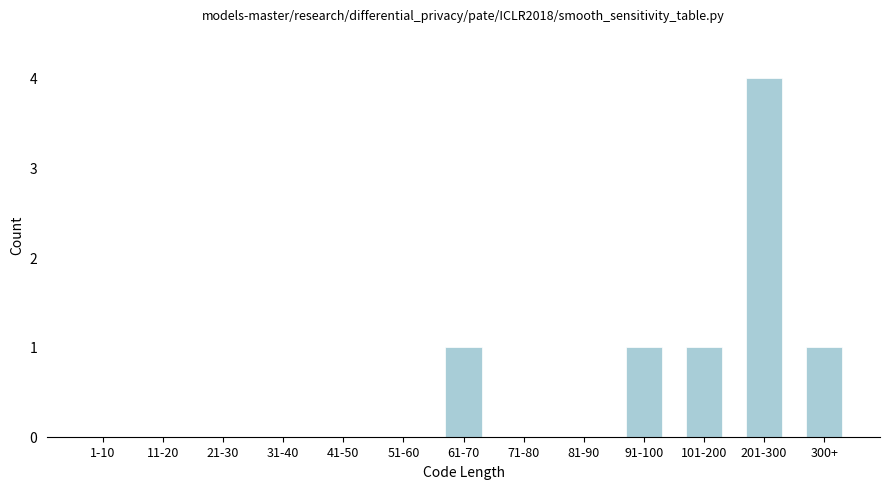

Reading left to right, transcribe all the data shown in this chart.

1-10=0	11-20=0	21-30=0	31-40=0	41-50=0	51-60=0	61-70=1	71-80=0	81-90=0	91-100=1	101-200=1	201-300=4	300+=1